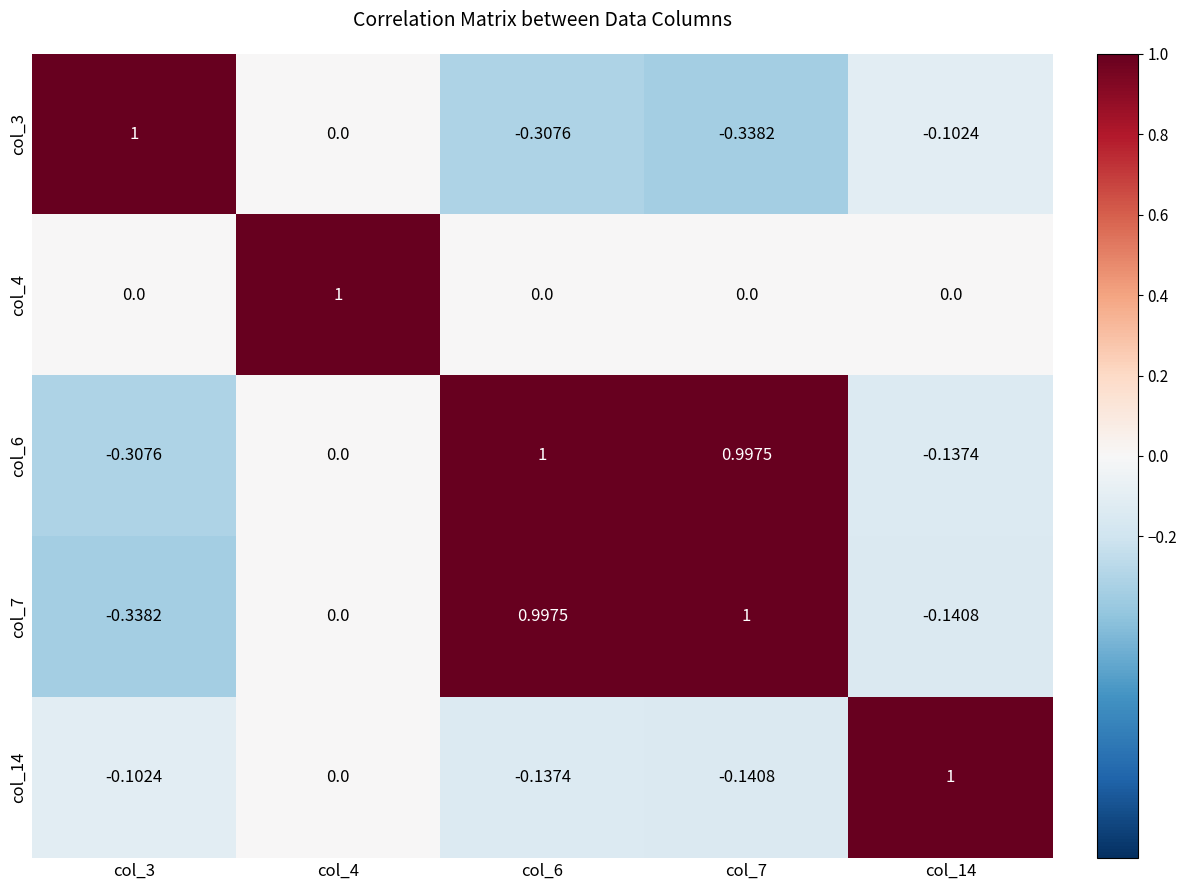

How many series are shown in this chart?

5